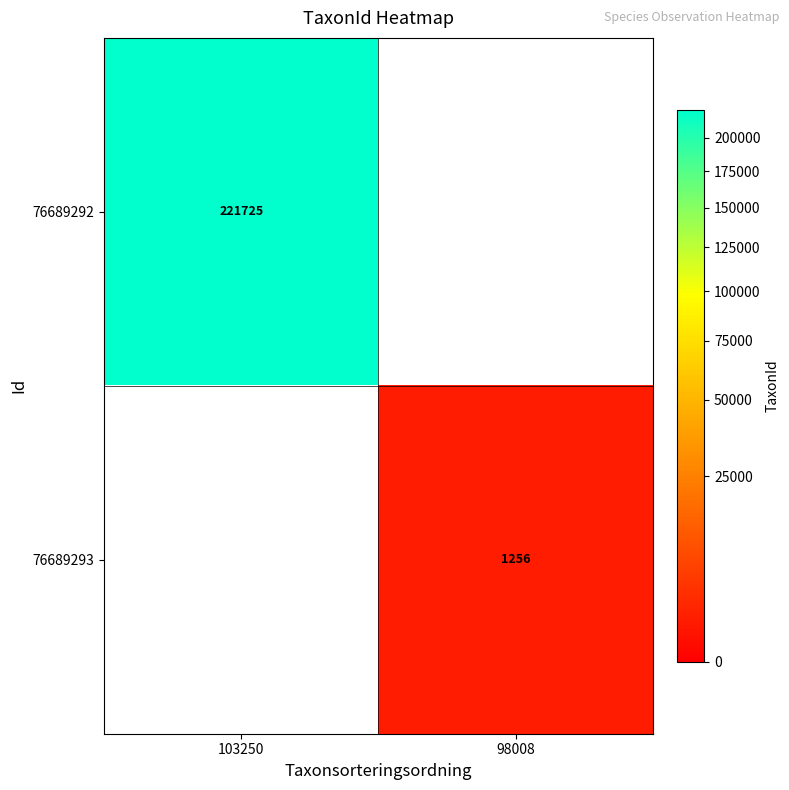

What is the difference between the highest and lowest values at 103250?

221725